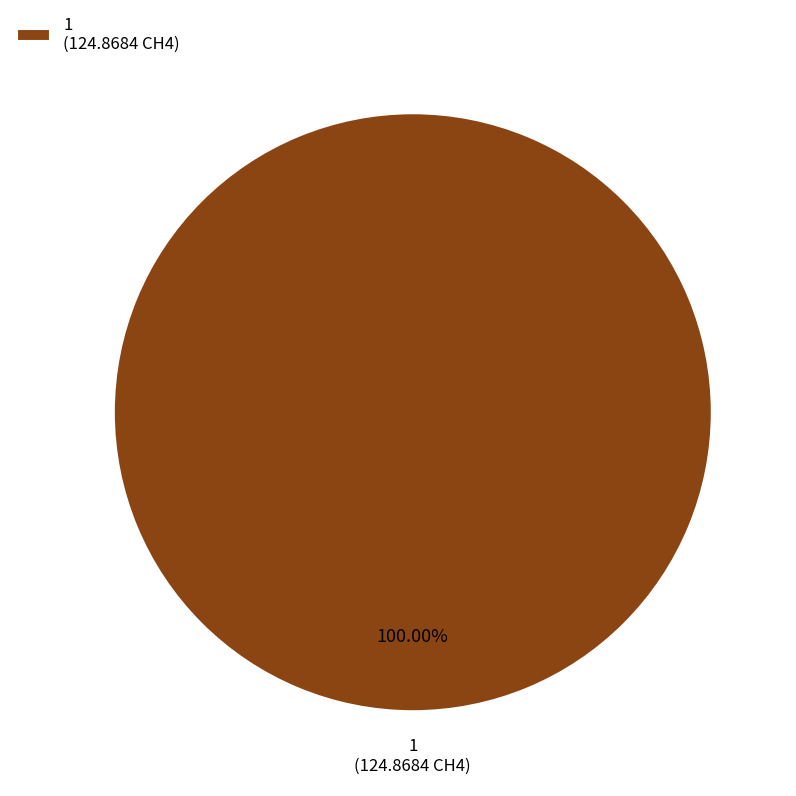

Which slice represents more than half of the pie?

1 (124.8684 CH4)